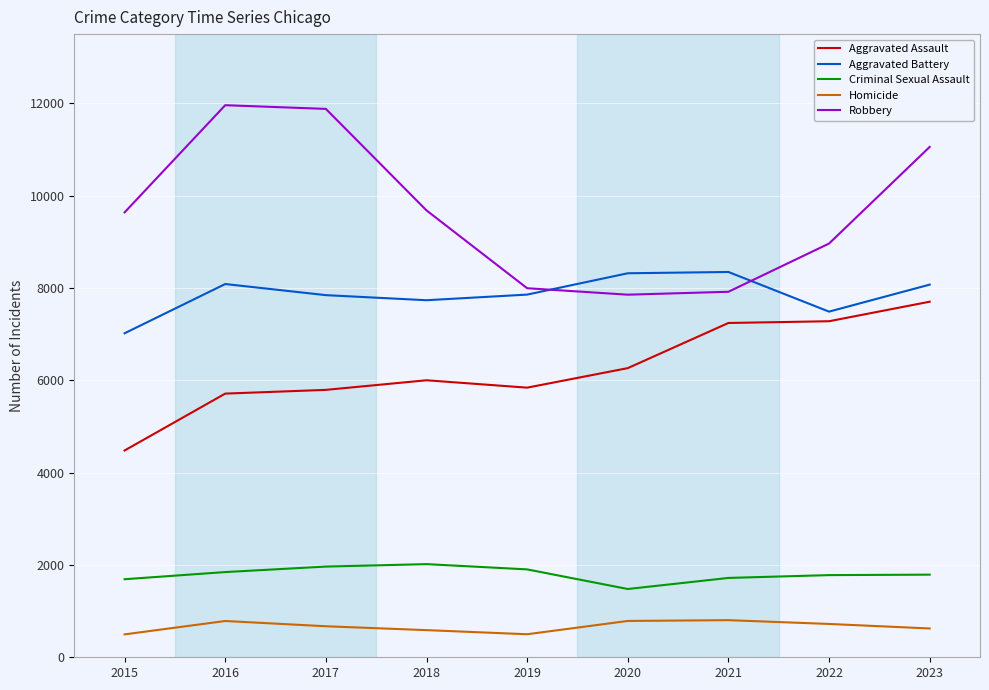

Which series has the largest range (max minus min)?

Robbery